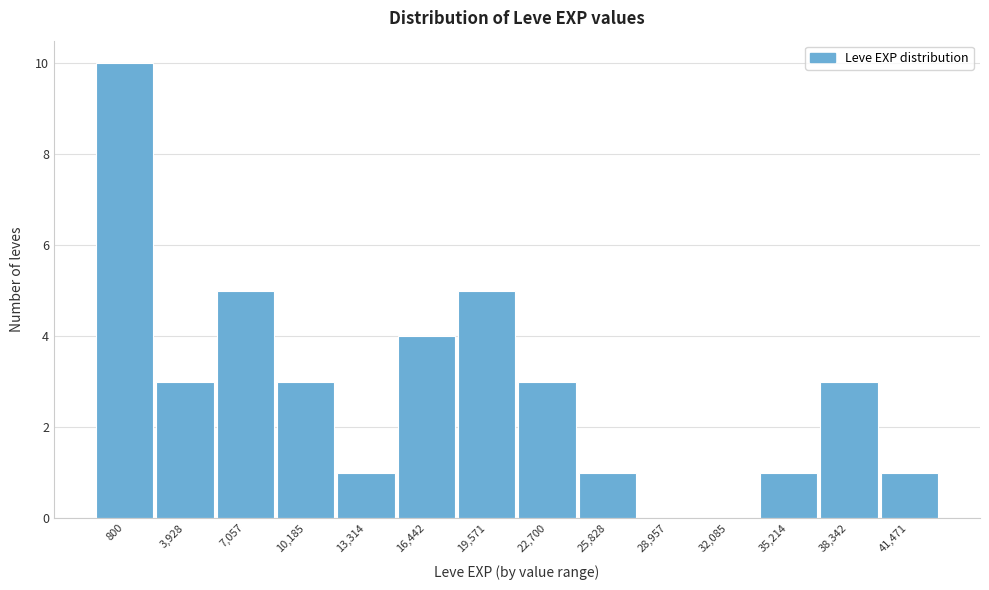

Reading right to left, extract all data points from this chart.

41,471=1	38,342=3	35,214=1	32,085=0	28,957=0	25,828=1	22,700=3	19,571=5	16,442=4	13,314=1	10,185=3	7,057=5	3,928=3	800=10